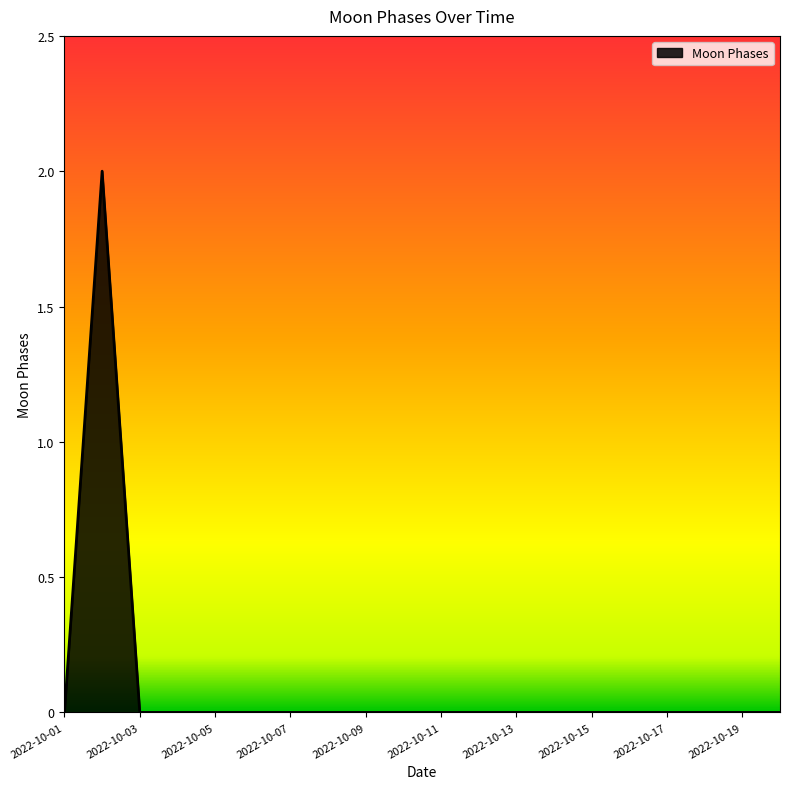

Does the chart have visible grid lines?

No